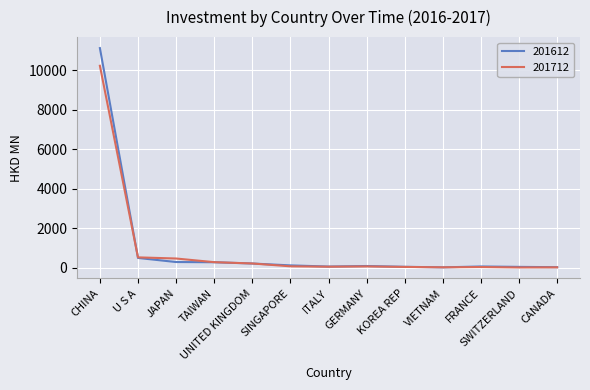

Is it true that 201612 equals 218.2 at UNITED KINGDOM?

True